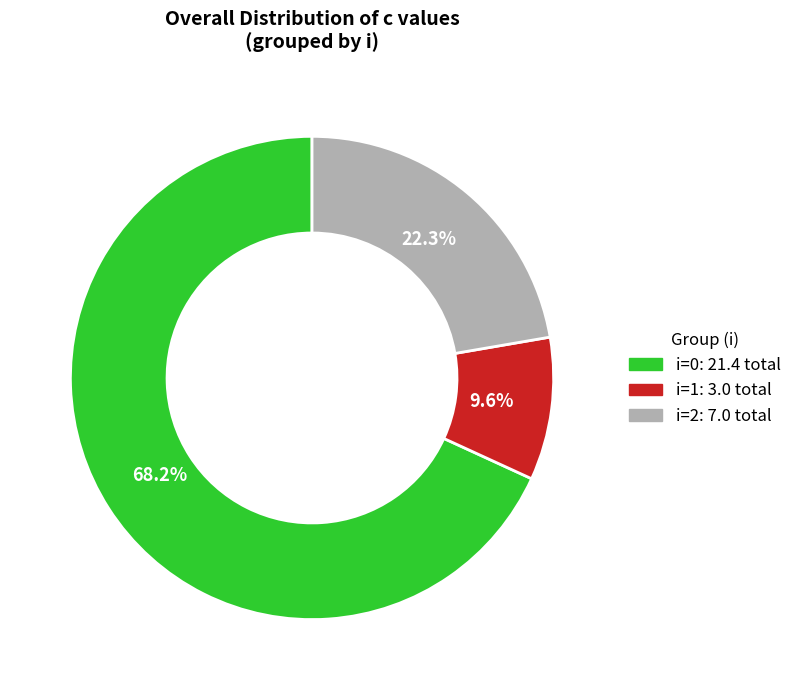

Which category accounts for the majority?

i=0: 21.4 total